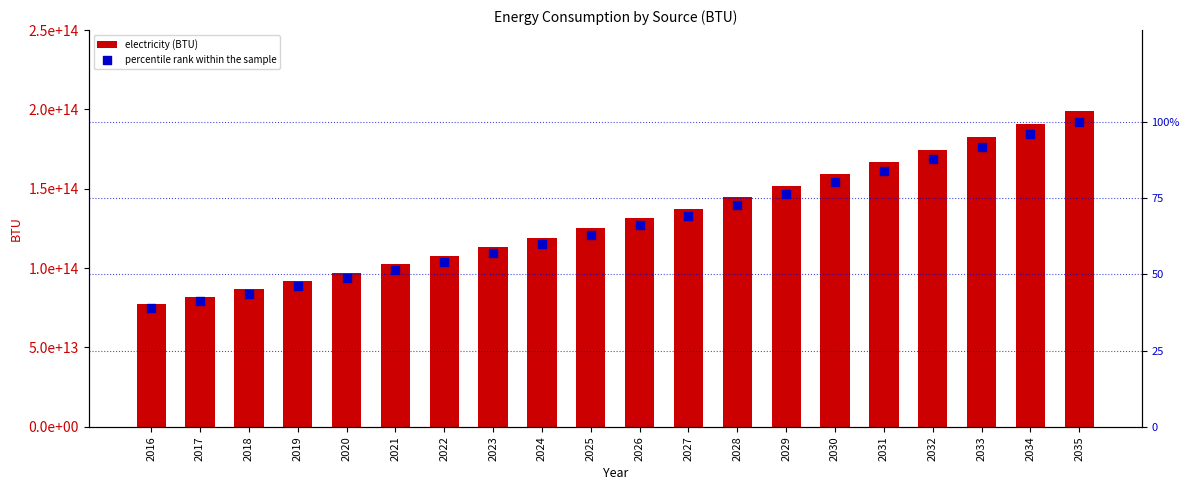

What is the total value across all series at 2035?

198900000000100.0